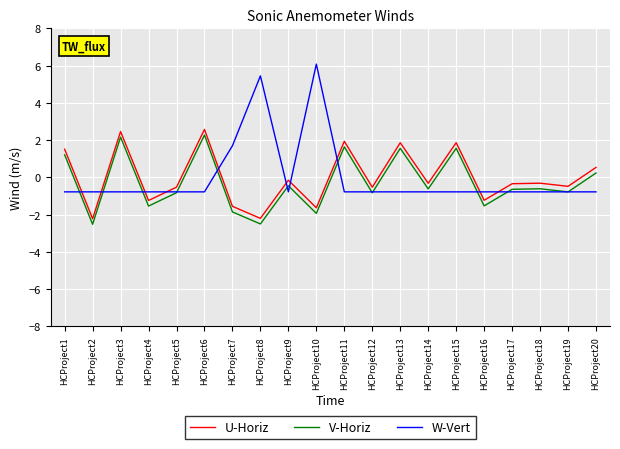

Is the value of W-Vert at HCProject12 greater than the value of V-Horiz at HCProject17?

No